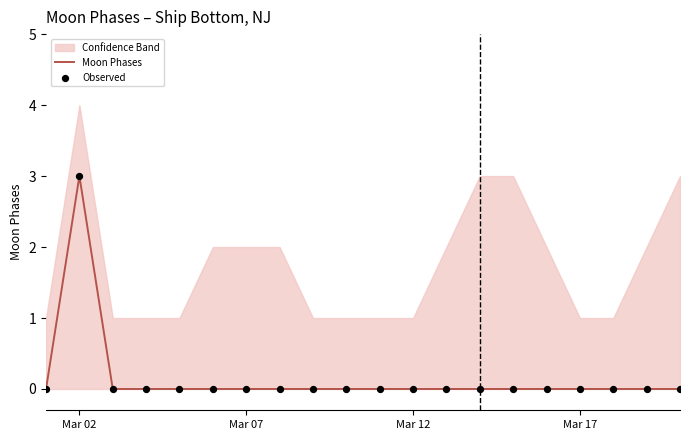

The Moon Phases series shows 0 at Mar 12. True or false?

True